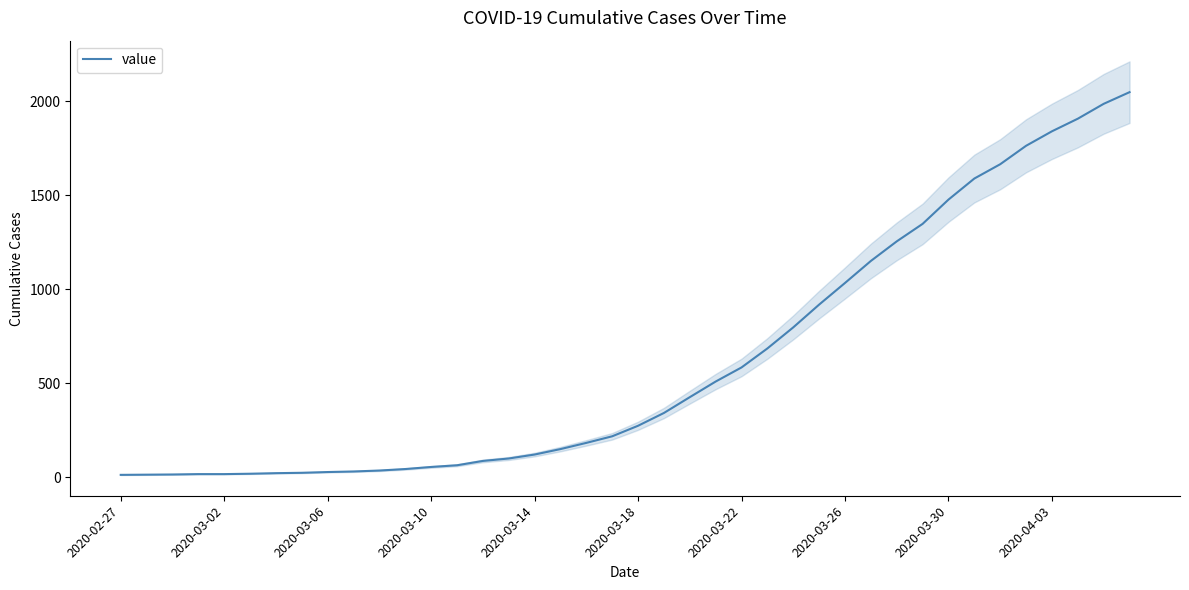

The chart shows a value of 30 at 2020-03-22. True or false?

False